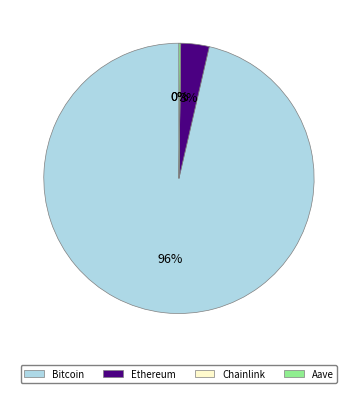

Is Ethereum the majority of the pie?

No